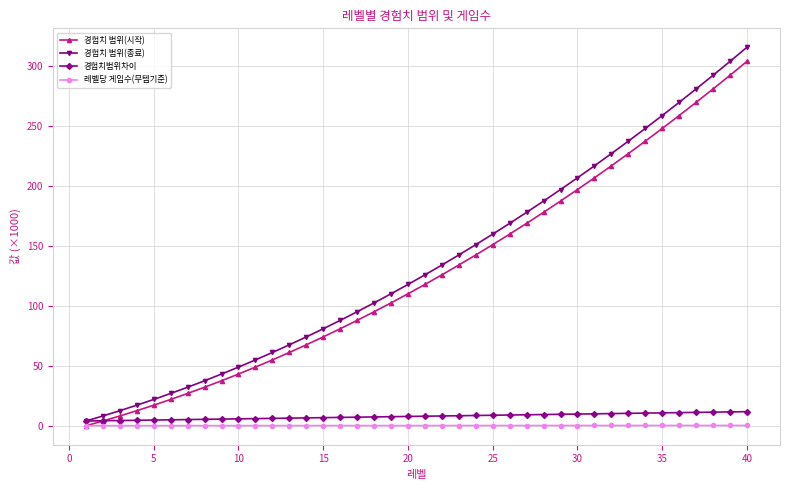

What is the value of the 경험치범위차이 point at the 19th from the left?

7.6